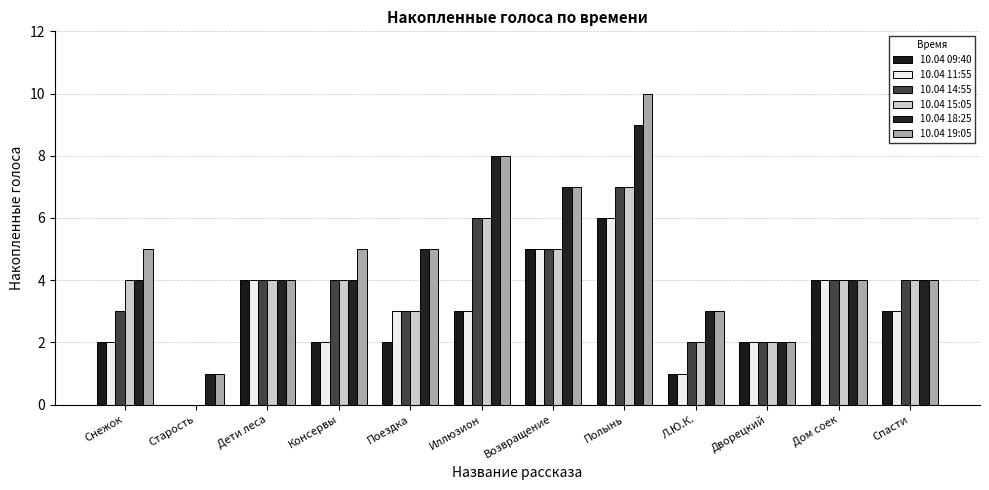

How many series are shown in this chart?

6